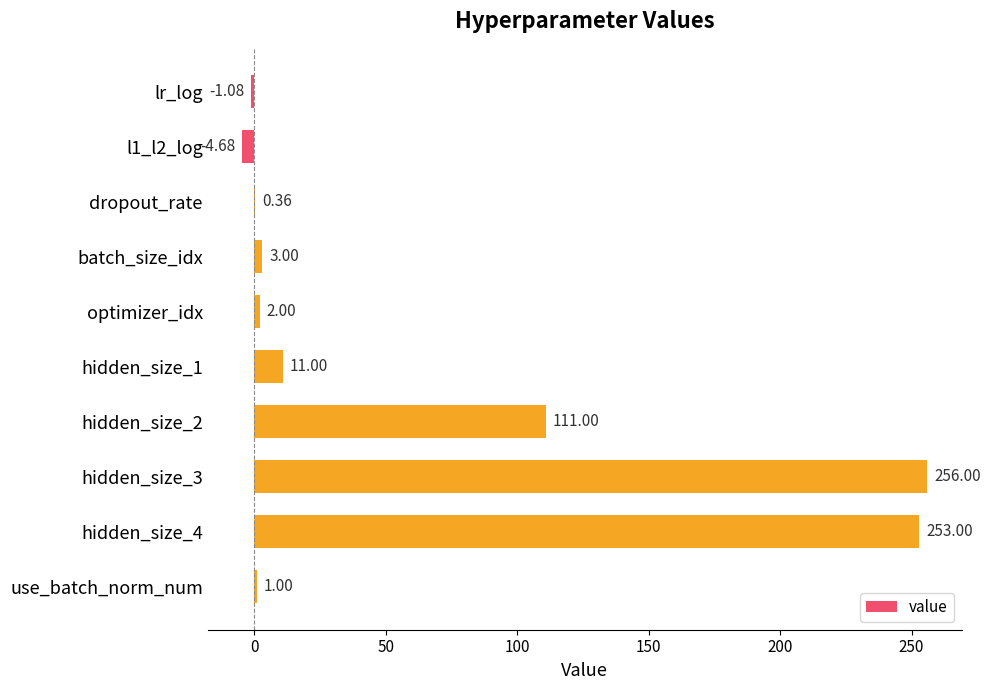

What is the sum of all values?

631.6